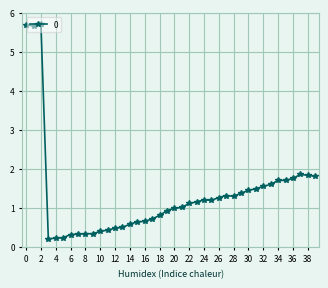

True or false: the data has more than 1 interior local peaks.

True